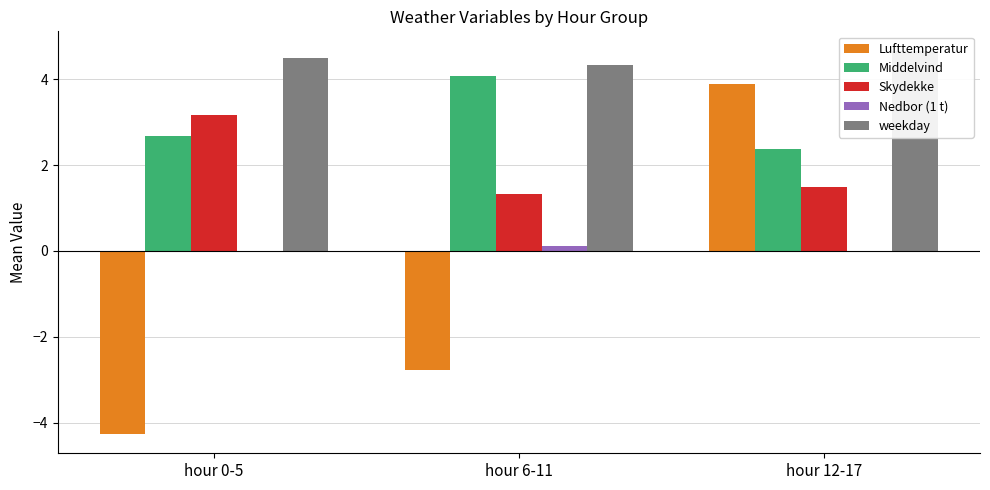

The value of Skydekke at hour 12-17 is 1.5. True or false?

True